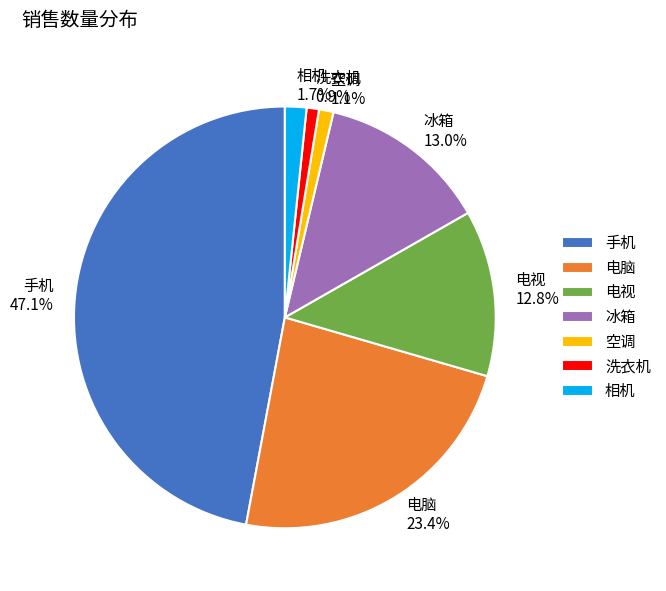

Combined, do 冰箱 and 电脑 account for over 50%?

No